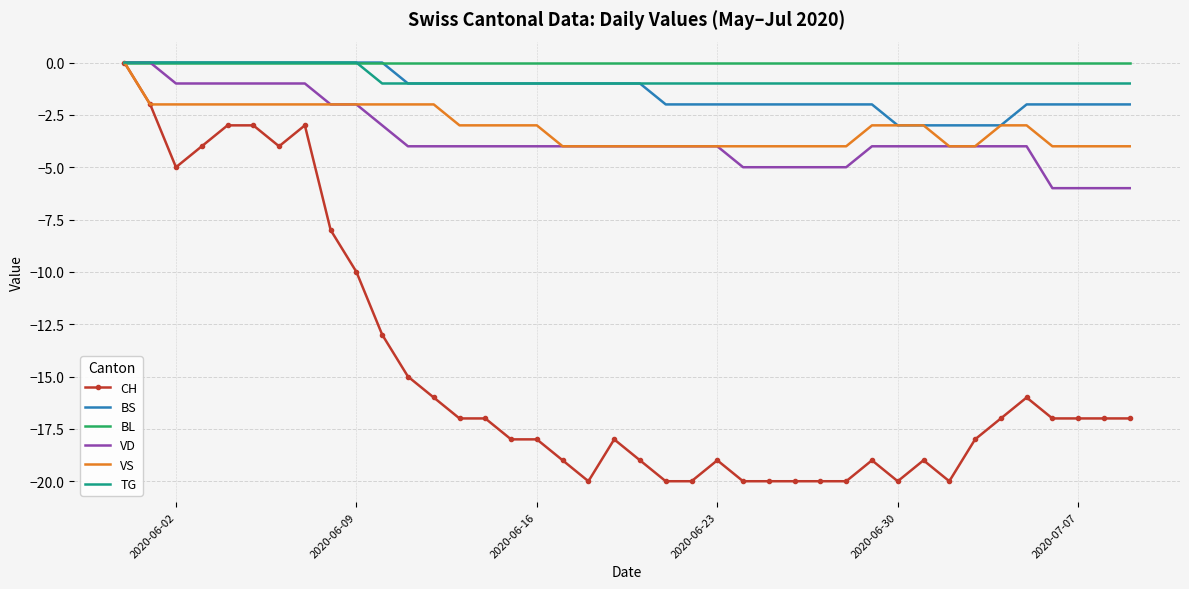

What is the minimum value for VD?

-6